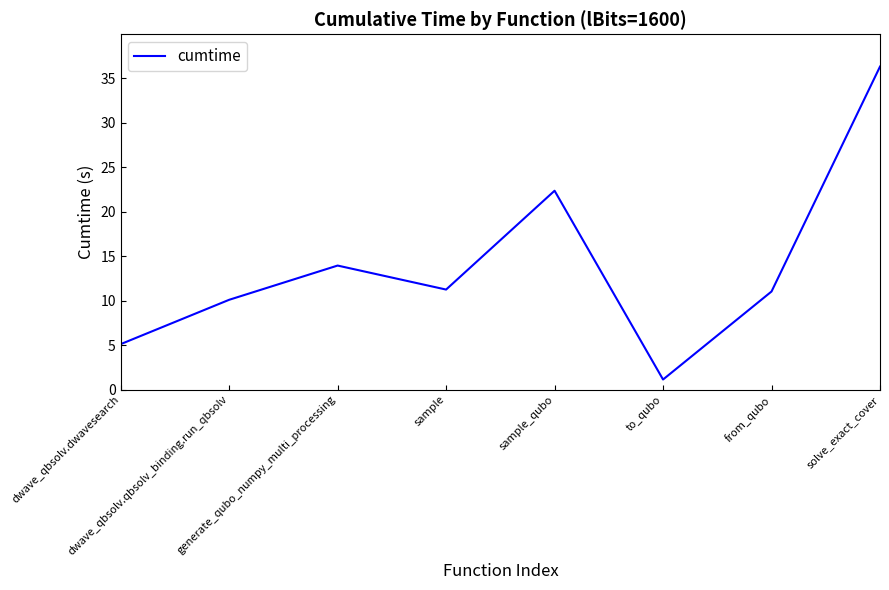

What is the sum of the values at to_qubo and sample?

12.4